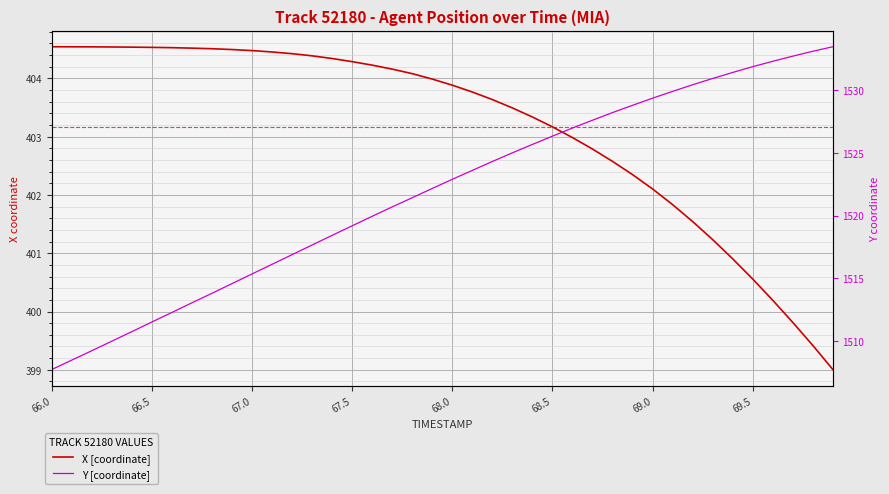

Reading right to left, extract all data points from this chart.

X [coordinate]: 399.0	399.4	399.8	400.2	400.6	400.9	401.2	401.5	401.8	402.1	402.3	402.6	402.8	403.0	403.2	403.3	403.5	403.6	403.8	403.9	404.0	404.1	404.2	404.2	404.3	404.3	404.4	404.4	404.5	404.5	404.5	404.5	404.5	404.5	404.5	404.5	404.5	404.5	404.5	404.5
Y [coordinate]: 1533.5	1533.1	1532.7	1532.3	1531.9	1531.4	1530.9	1530.4	1529.9	1529.4	1528.8	1528.2	1527.6	1527.0	1526.3	1525.7	1525.0	1524.3	1523.6	1522.9	1522.2	1521.4	1520.7	1519.9	1519.2	1518.4	1517.7	1516.9	1516.1	1515.3	1514.6	1513.8	1513.0	1512.3	1511.5	1510.7	1510.0	1509.2	1508.5	1507.7